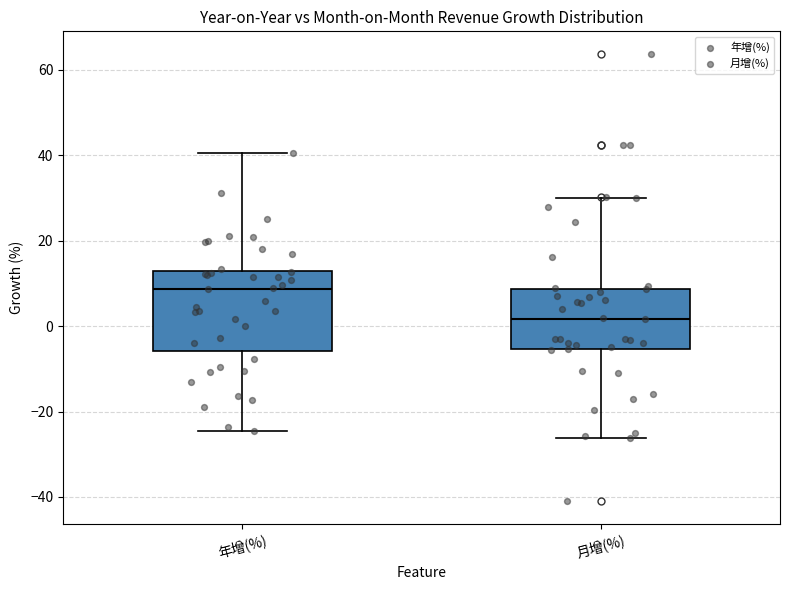

Which box has the lowest median line?

月增(%)